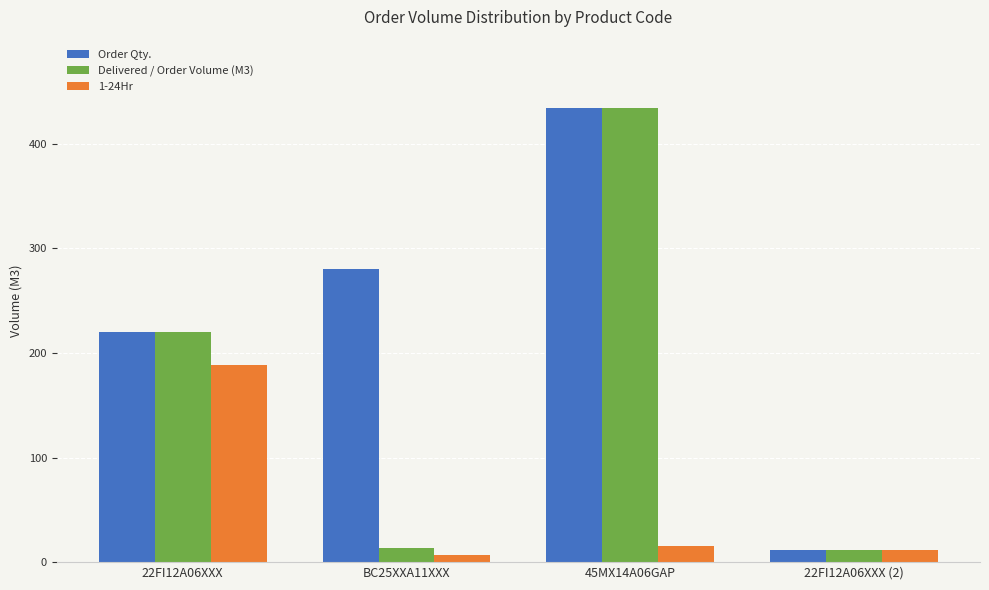

What is the sum of all Order Qty. values?

946.5